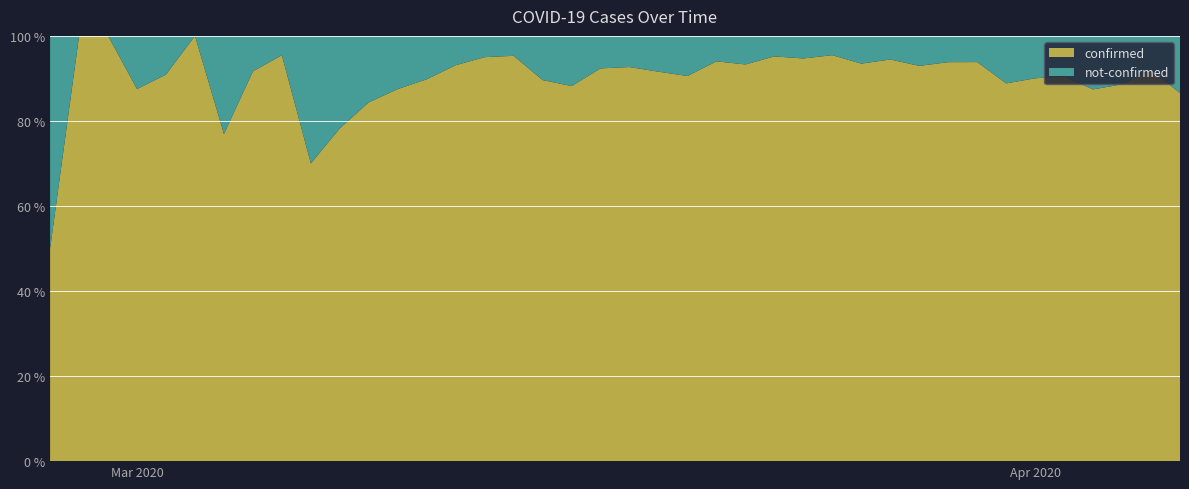

Reading left to right, list all the values displayed in this chart.

confirmed: 2	4	1	7	10	8	10	11	21	7	18	27	28	44	54	76	61	69	142	145	177	261	240	204	236	454	428	442	444	562	303	258	442	310	316	350	340	187	230	328
not-confirmed: 2	0	0	1	1	0	3	1	1	3	5	5	4	5	4	4	3	8	19	12	14	24	25	13	17	23	24	21	31	33	23	17	29	39	35	37	49	24	20	51